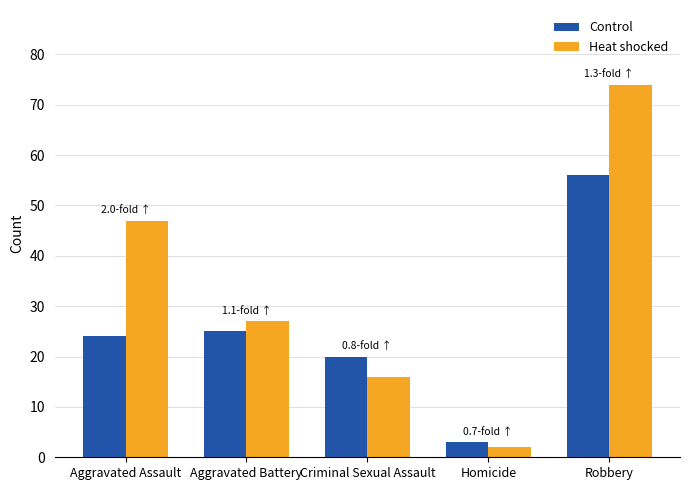

Rank the series by their average value, from lowest to highest.

Control, Heat shocked